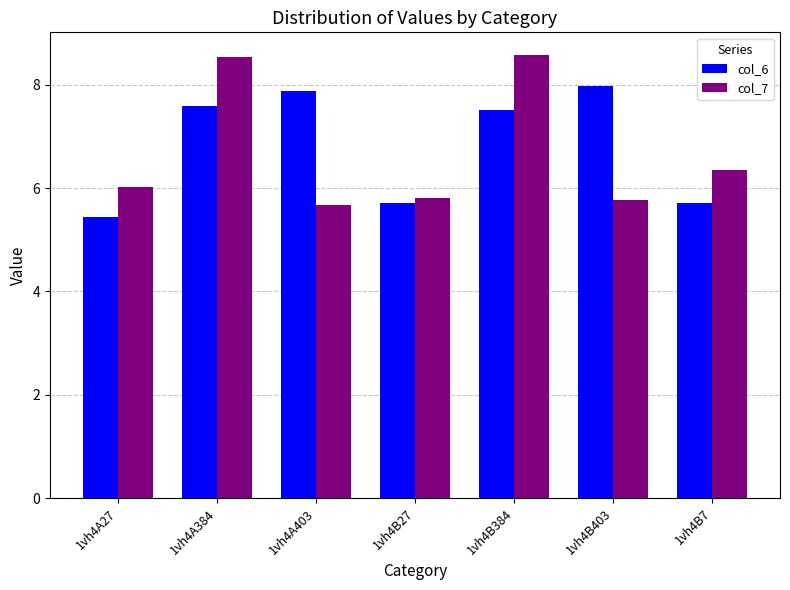

Reading left to right, transcribe all the data shown in this chart.

col_6: 1vh4A27=5.4	1vh4A384=7.6	1vh4A403=7.9	1vh4B27=5.7	1vh4B384=7.5	1vh4B403=8.0	1vh4B7=5.7
col_7: 1vh4A27=6.0	1vh4A384=8.5	1vh4A403=5.7	1vh4B27=5.8	1vh4B384=8.6	1vh4B403=5.8	1vh4B7=6.4